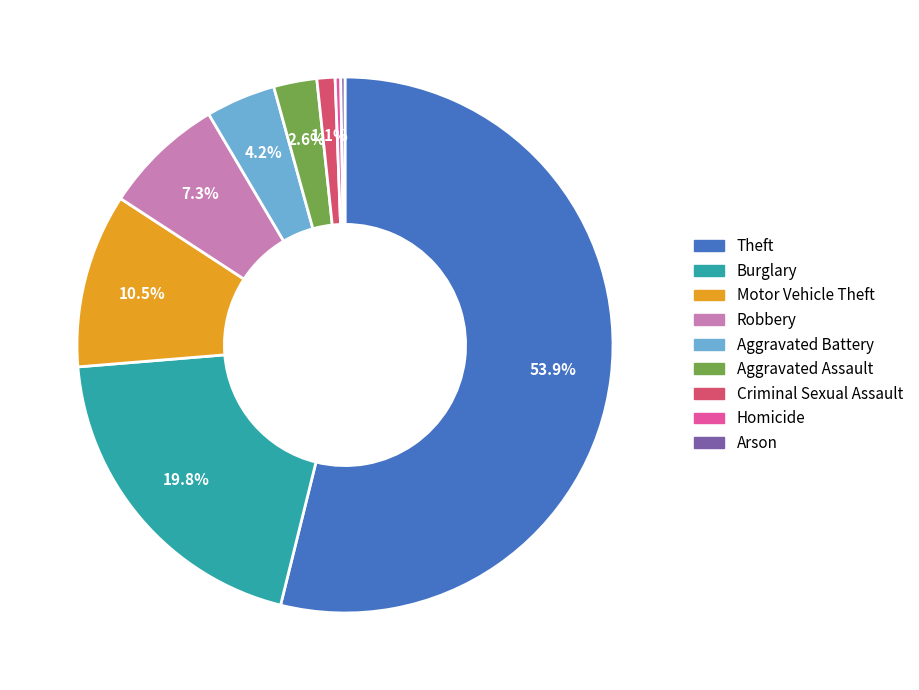

Which category accounts for the majority?

Theft